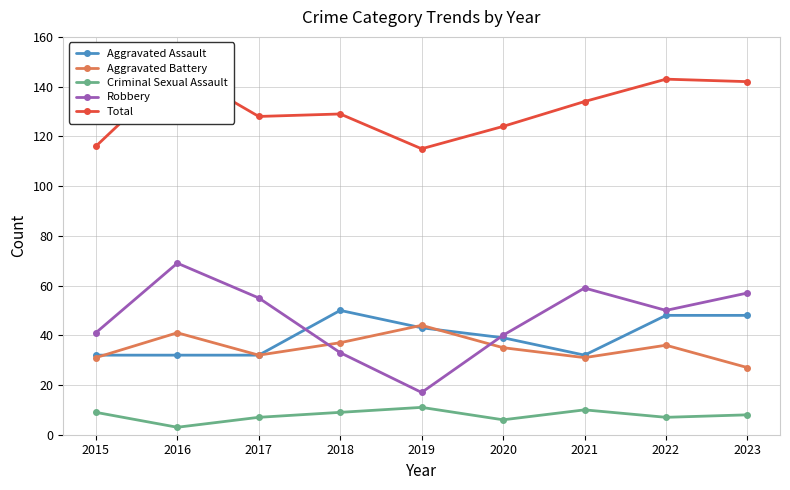

Between 2017 and 2019, which is larger?

2019